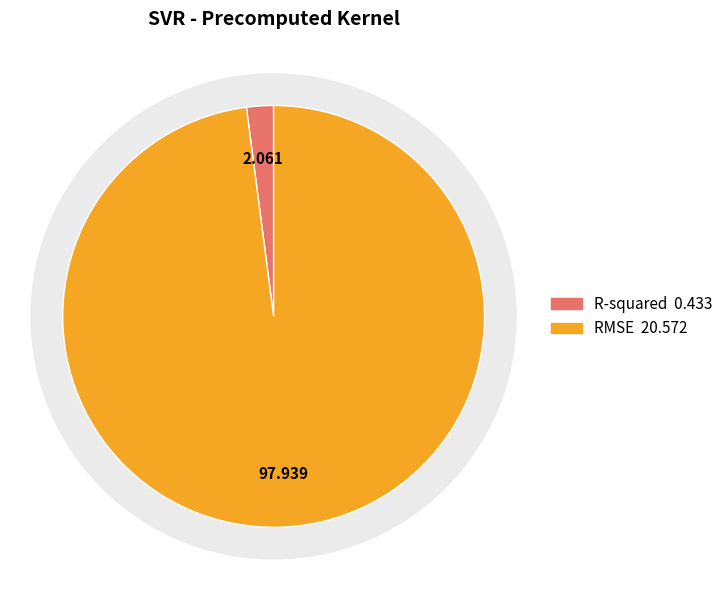

To the nearest percent, what is the difference between the largest and smallest slice percentages?

96%